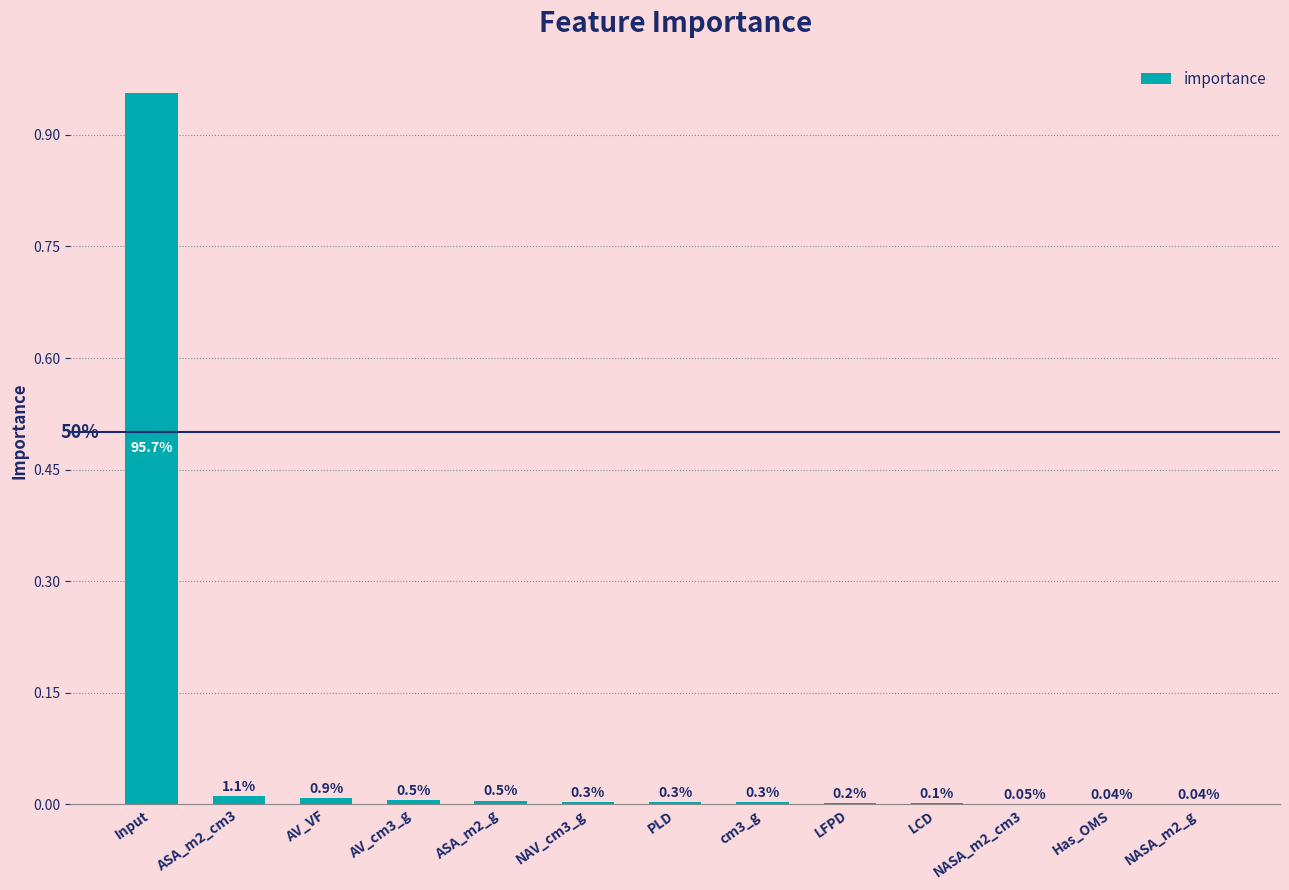

What is the sum of all values?

1.0